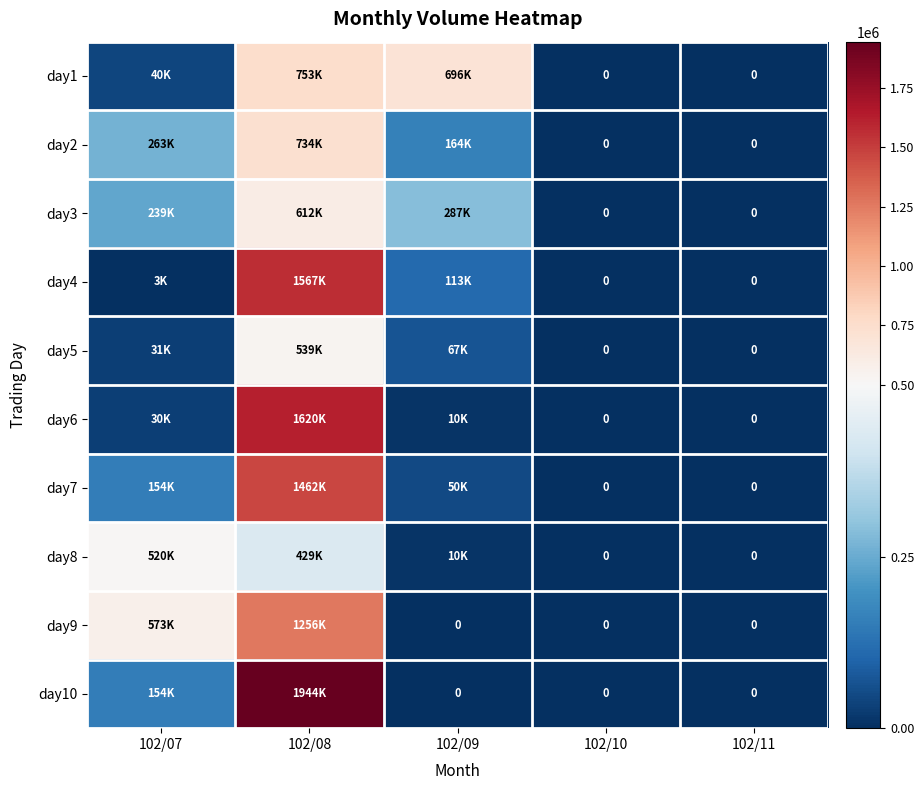

What value does the day4 series have at 102/07?

3000